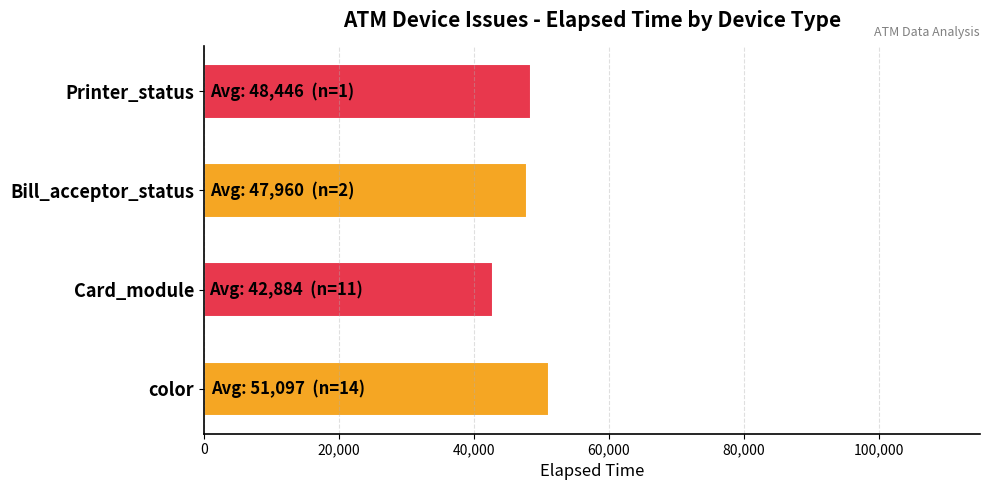

Reading top to bottom, extract all data points from this chart.

48446.0	47960.0	42884.3	51096.6